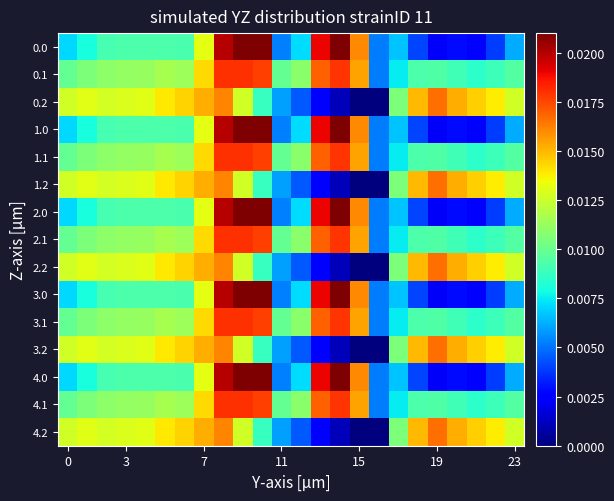

How many distinct data groups are displayed?

15